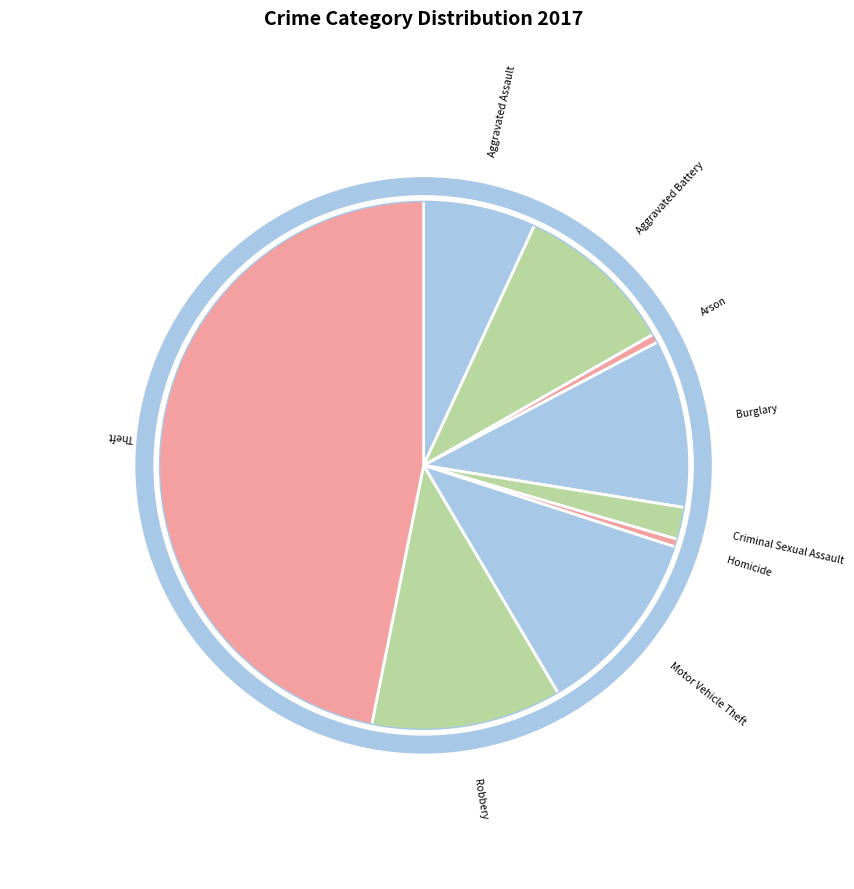

Combined, do Robbery and Motor Vehicle Theft account for over 50%?

No